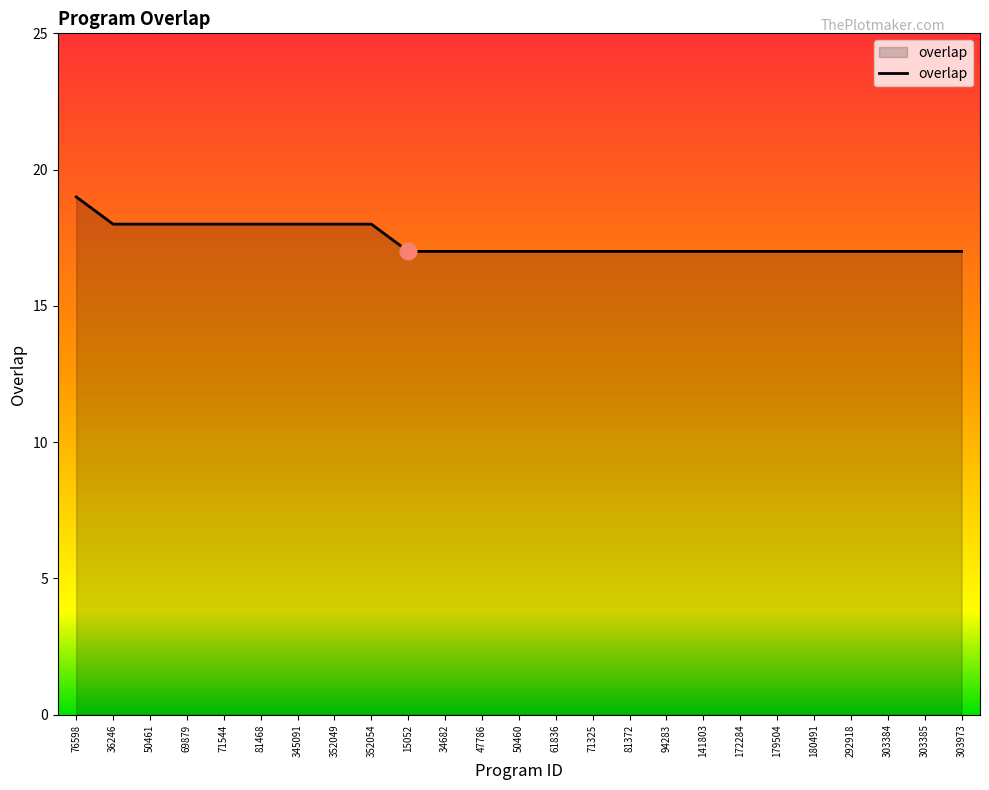

What position from the right is 76598?

25